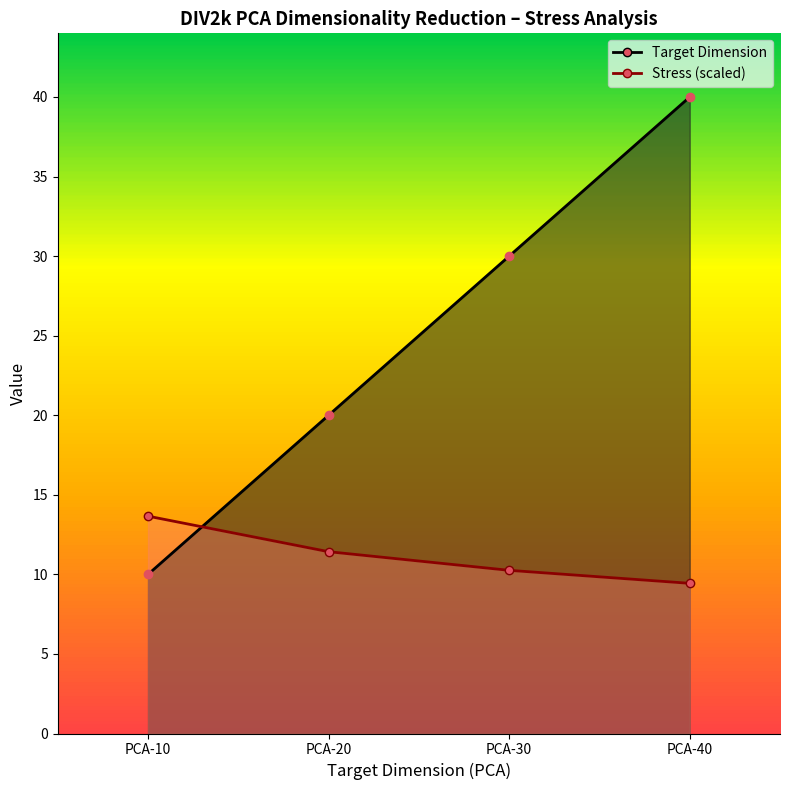

What is the total value across all series at PCA-10?

23.7